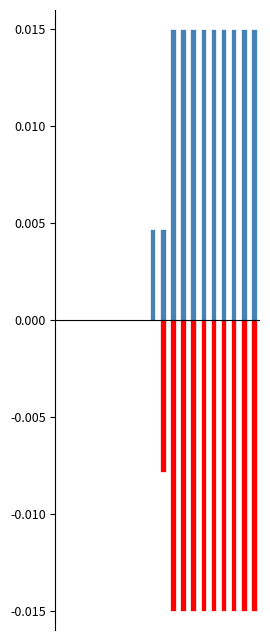

How many groups of bars are there?

20